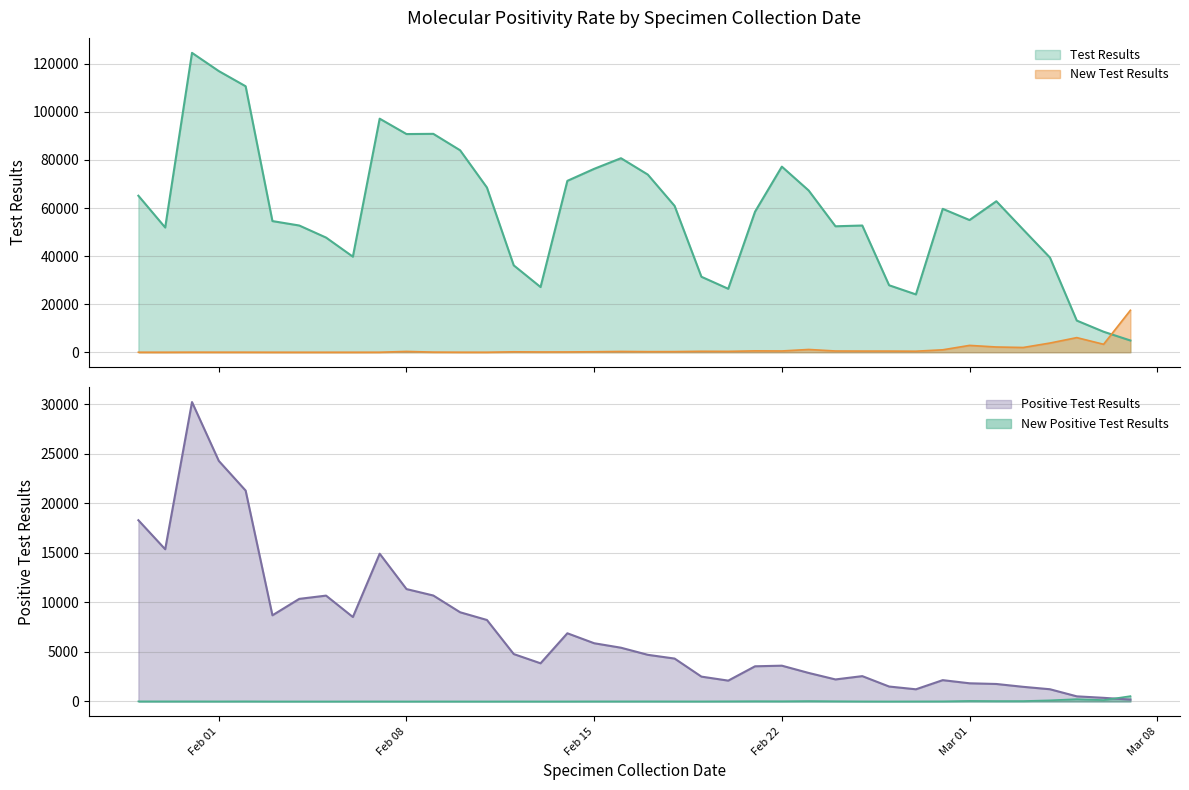

The value of New Test Results at 14 is 259. True or false?

False